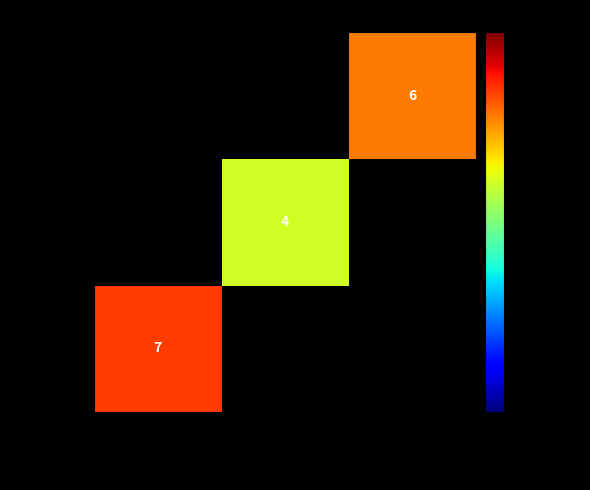

The value of 22B1003 at Saksham rathi is 8. True or false?

False